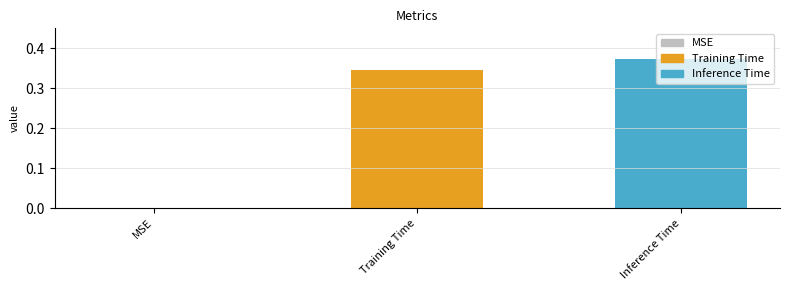

List the series in order of their peak value, lowest first.

Training Time, Inference Time